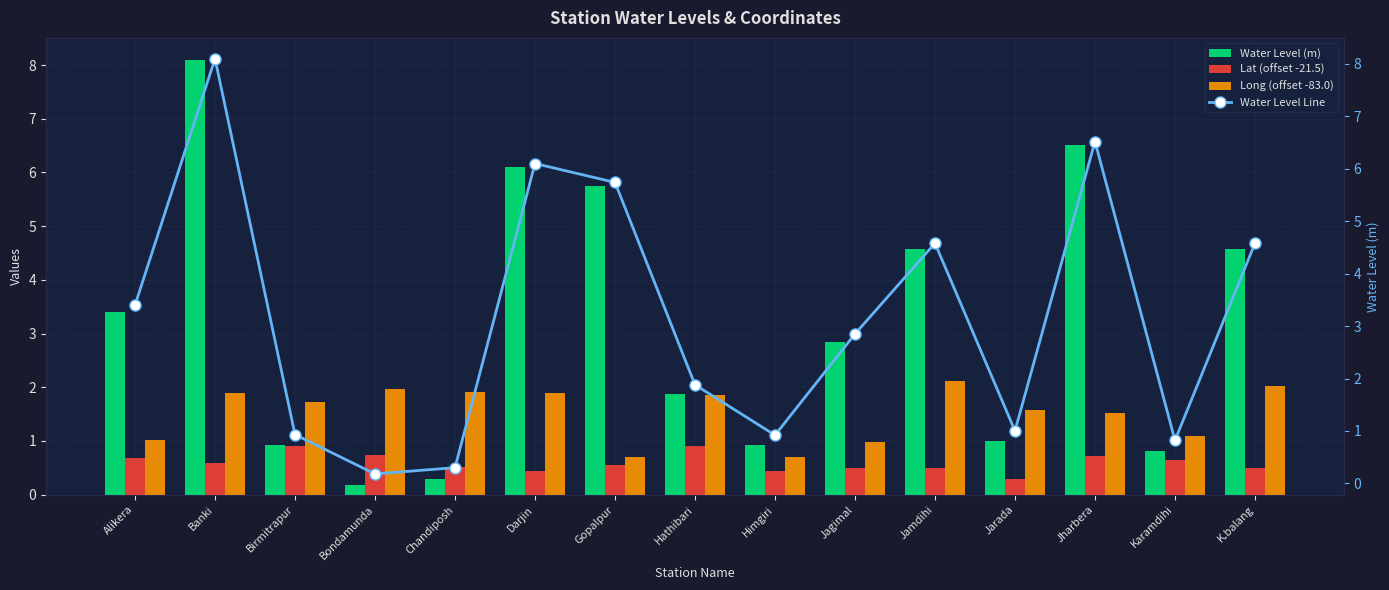

At which label does Water Level Line first exceed 2?

Alikera